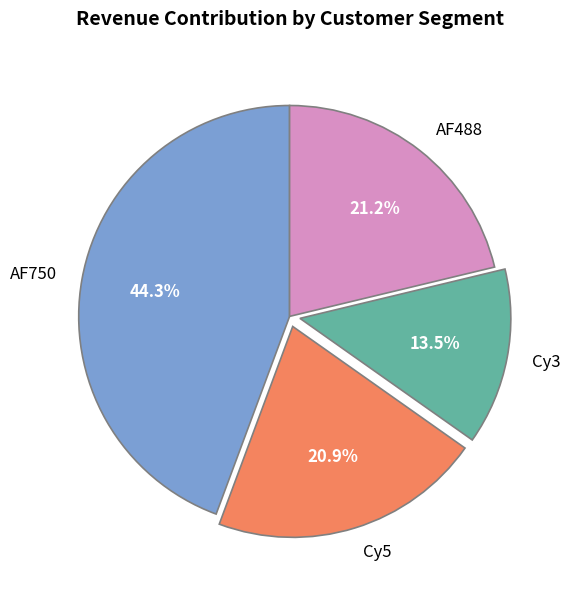

Is there a majority slice in this chart?

No